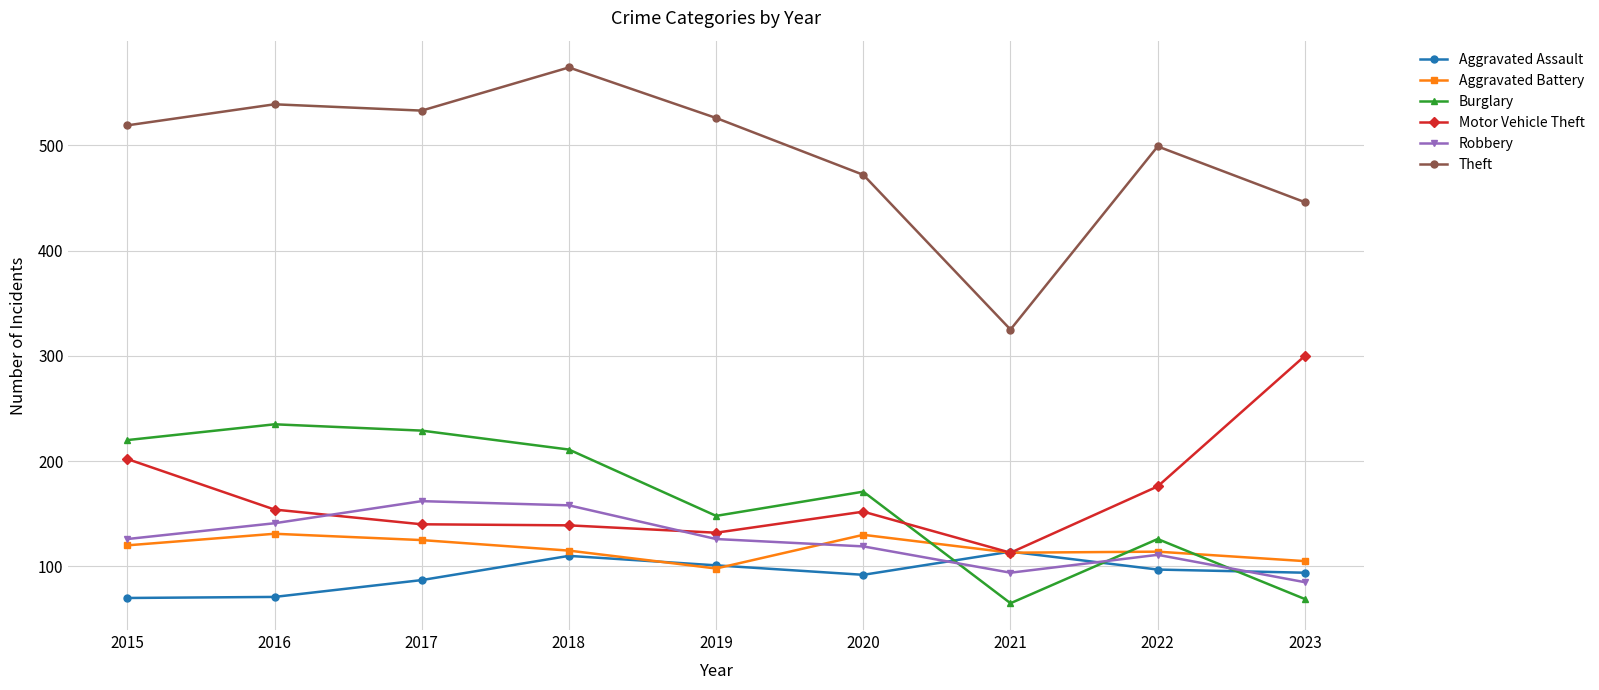

At which category does Aggravated Battery reach its first local peak?

2016